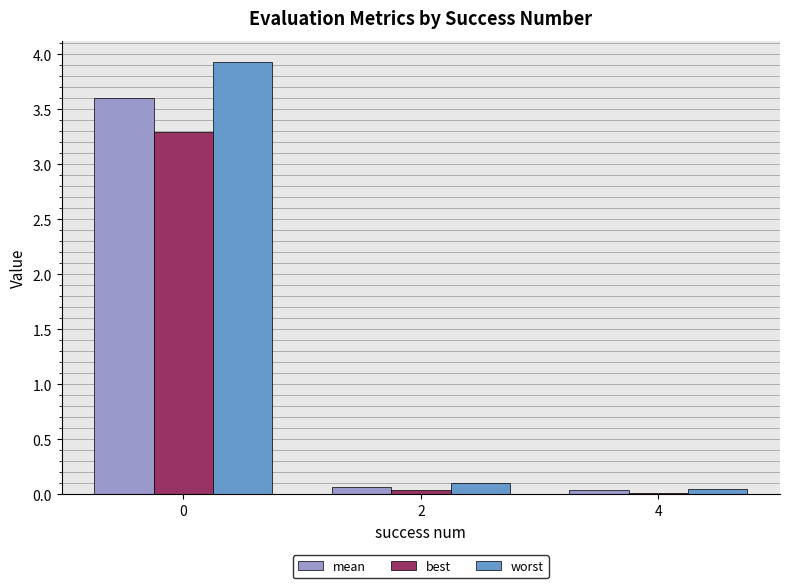

What is the total value across all series at 2?

0.2